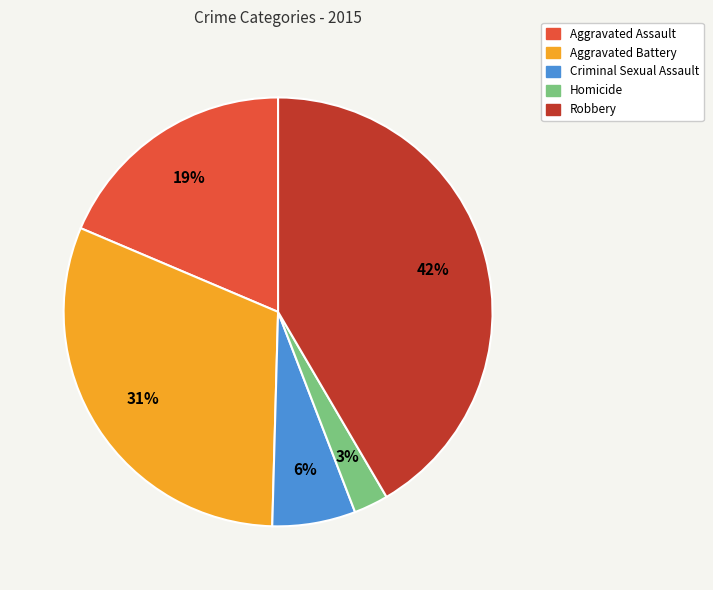

To the nearest percent, what percentage of the pie is Criminal Sexual Assault?

6%